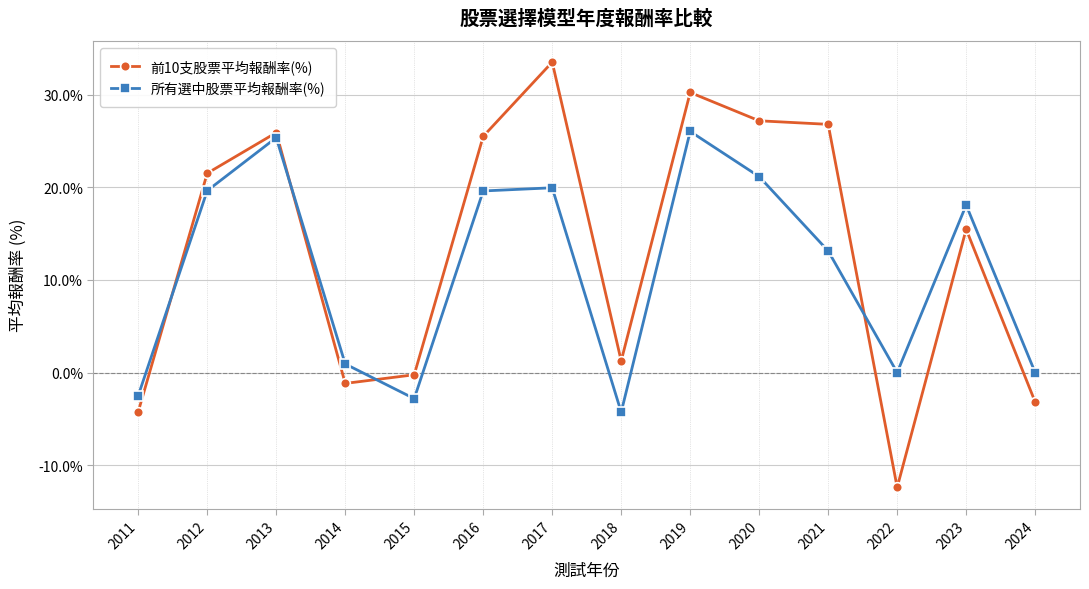

What is the difference between the highest and lowest values at 2023?

2.6